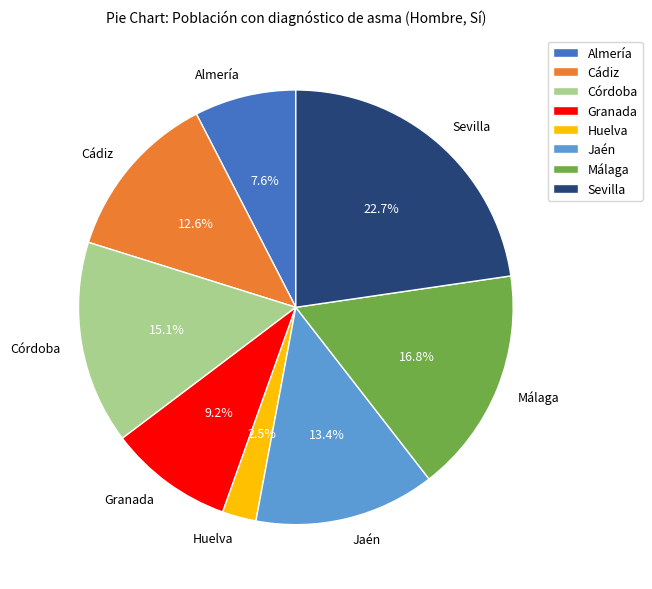

Combined, what portion of the pie is Sevilla and Huelva?

25.2%